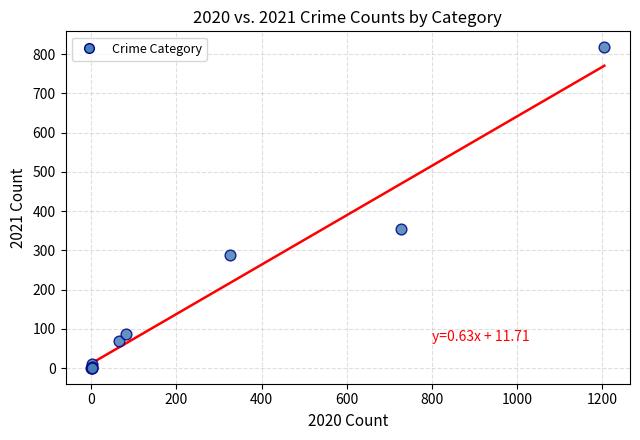

What Y value in the scatter plot is closest to 409?

355